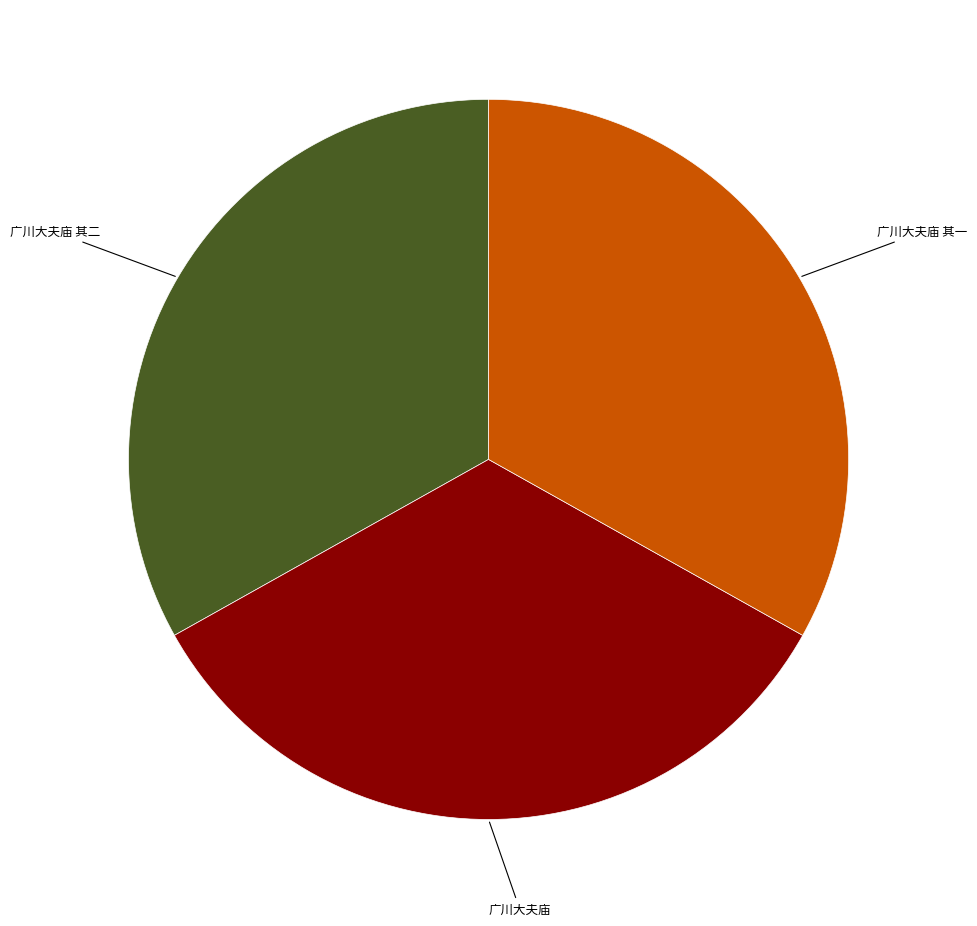

Do 广川大夫庙 and 广川大夫庙 其一 together represent more than half of the pie?

Yes